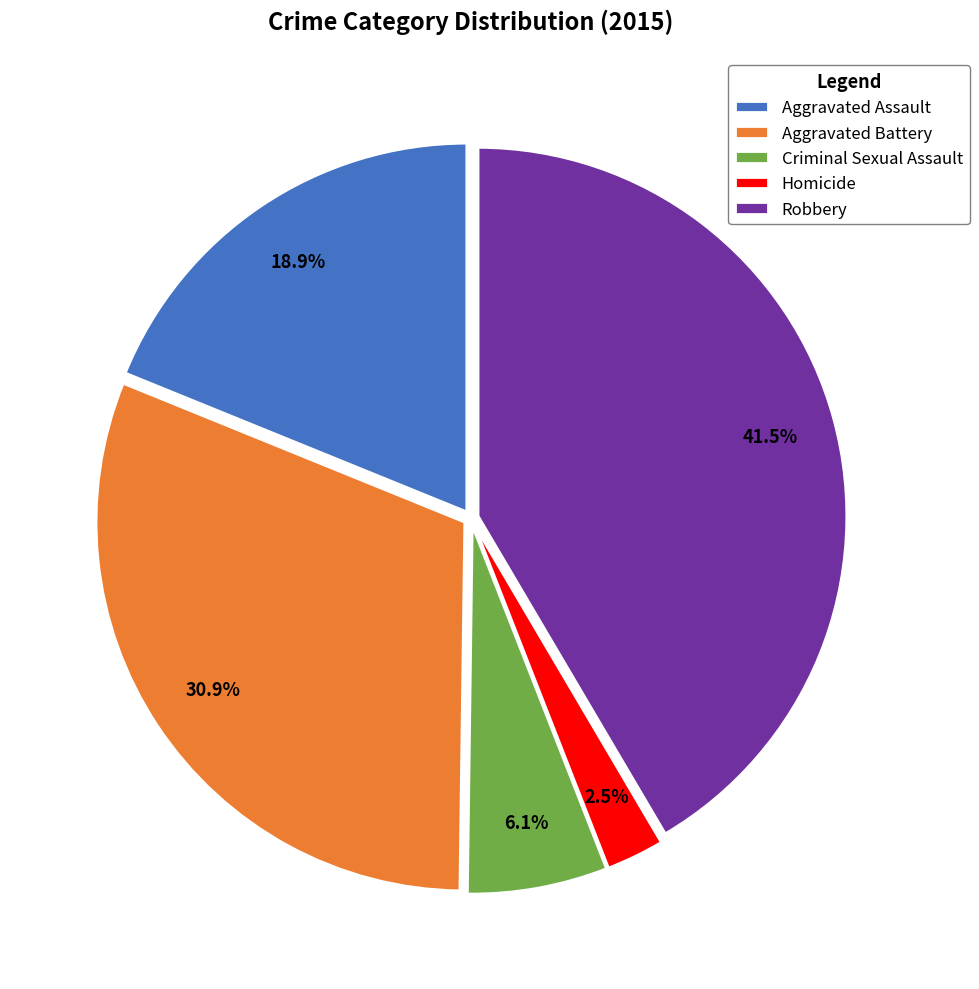

How many slices are in this pie chart?

5